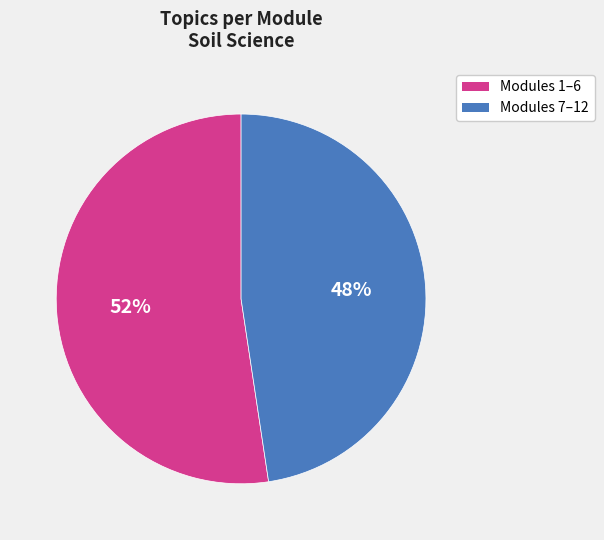

Is there a majority slice in this chart?

Yes